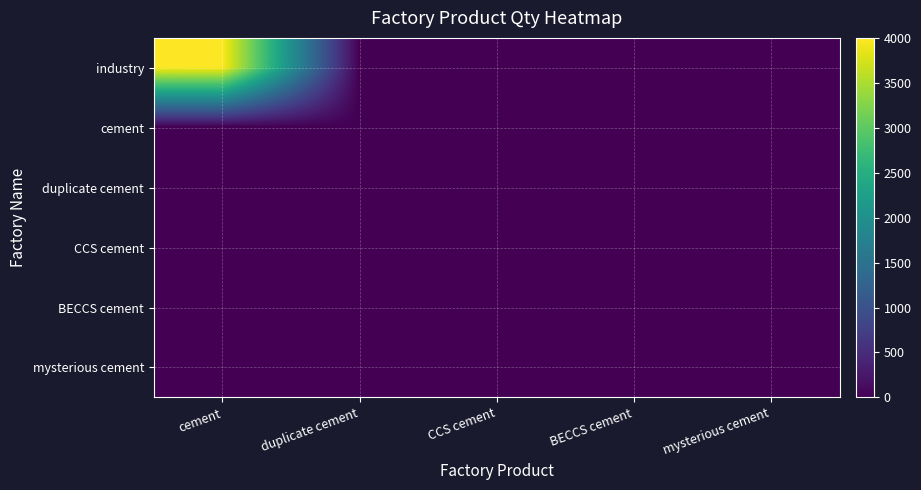

What is the difference between the highest and lowest values at cement?

4000.0